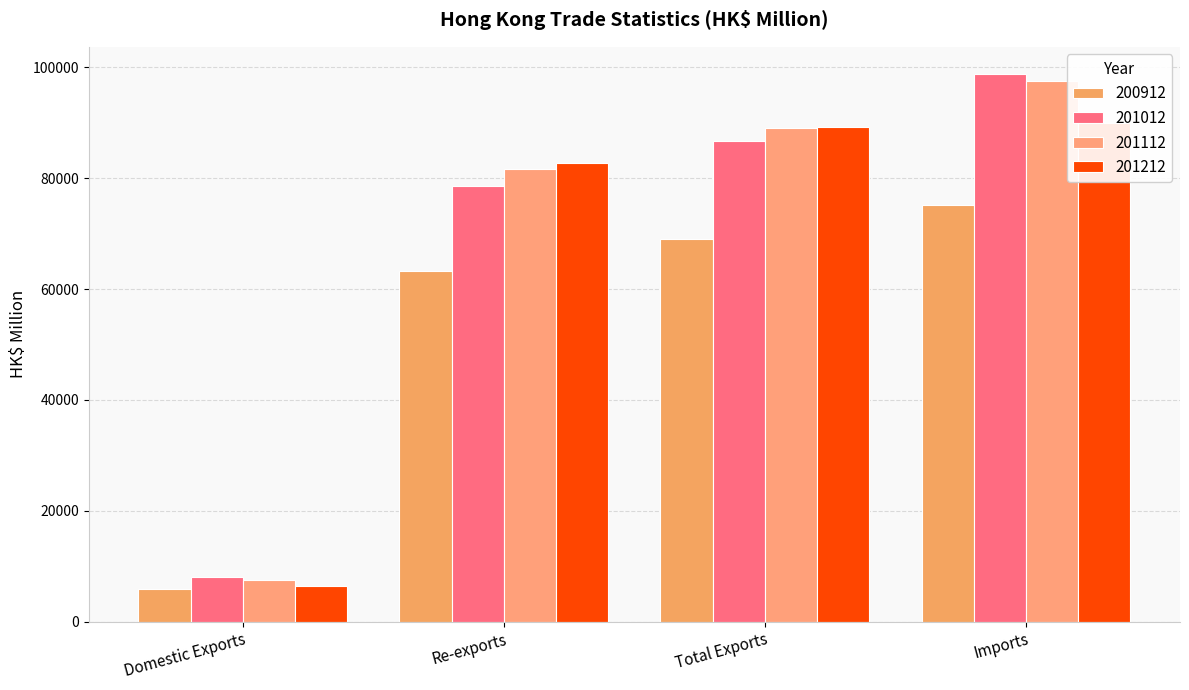

What is the difference between the maximum and minimum values in the 201012 series?

90784.5